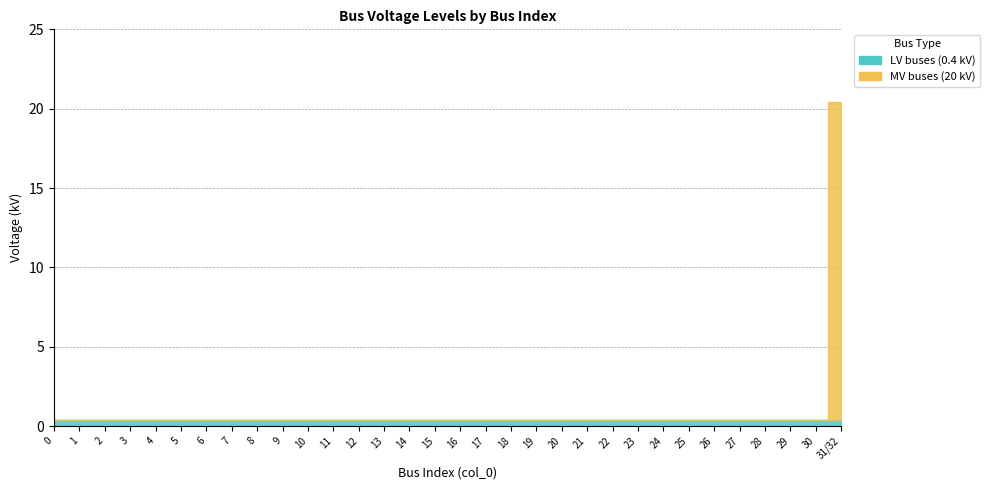

The value of MV buses (20 kV) at 0 is 0.0. True or false?

True